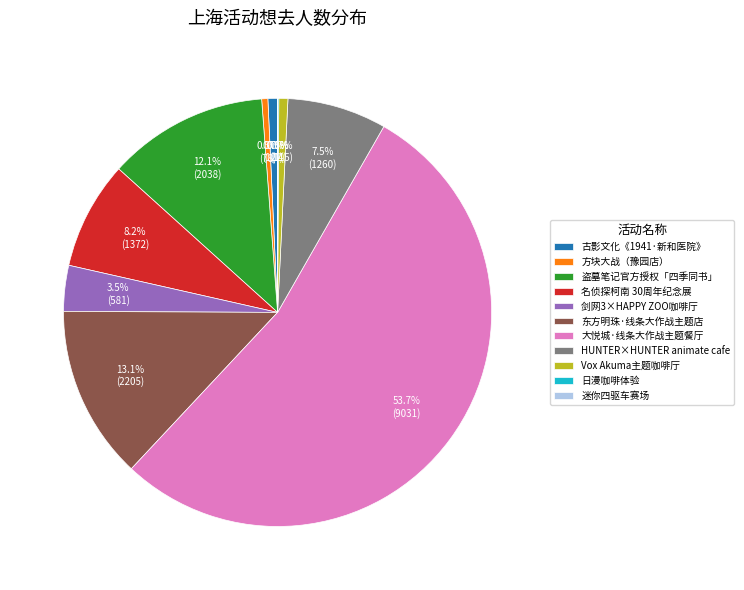

Is 盗墓笔记官方授权「四季同书」 the majority of the pie?

No